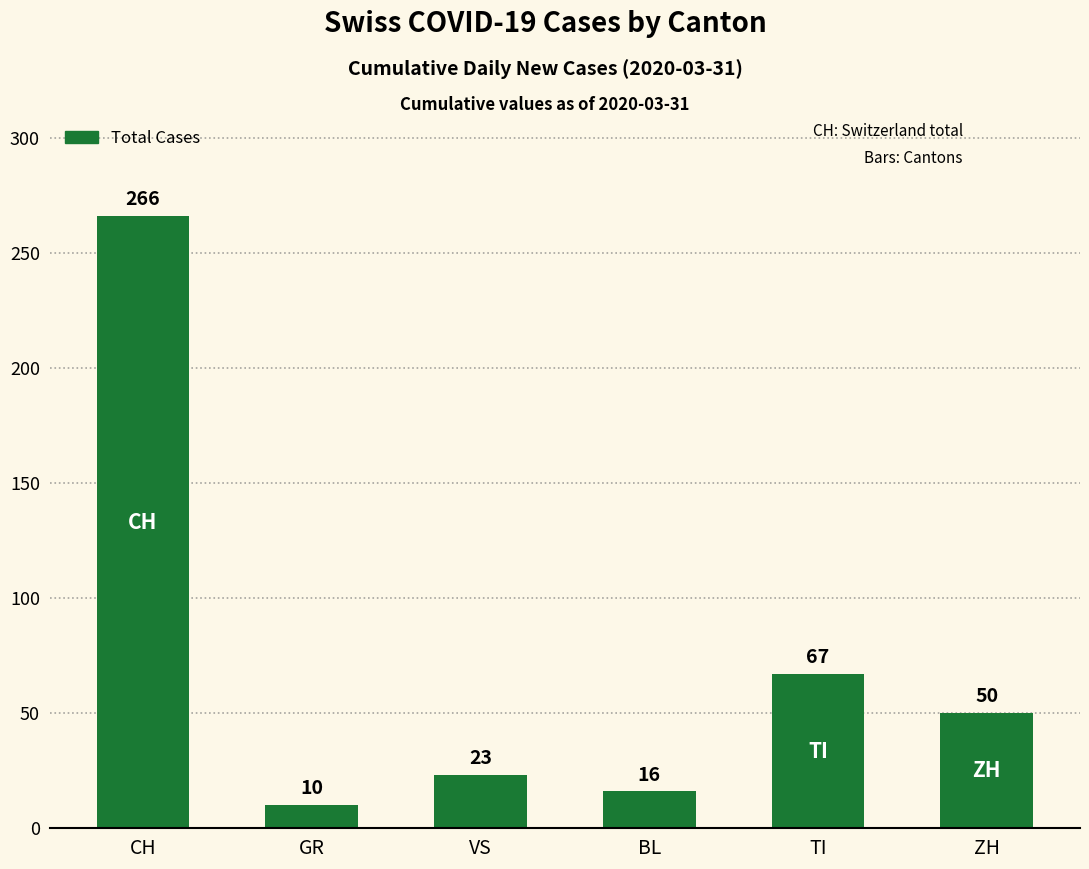

True or false: the data shows 50 at ZH.

True